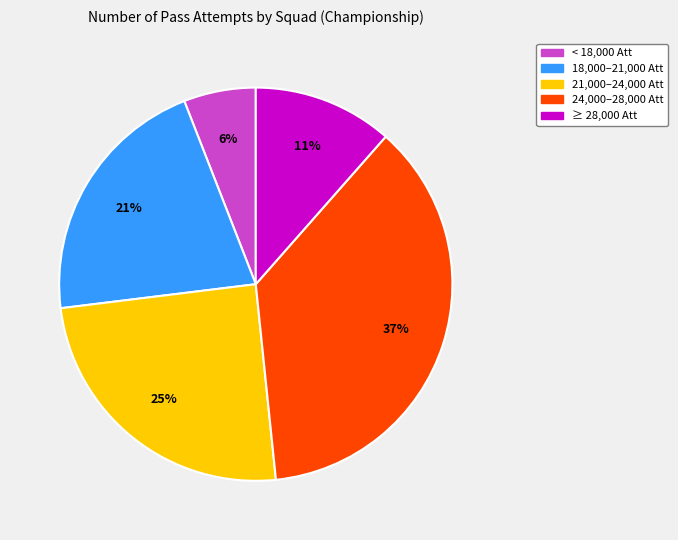

To the nearest percent, what is the average slice percentage?

20%